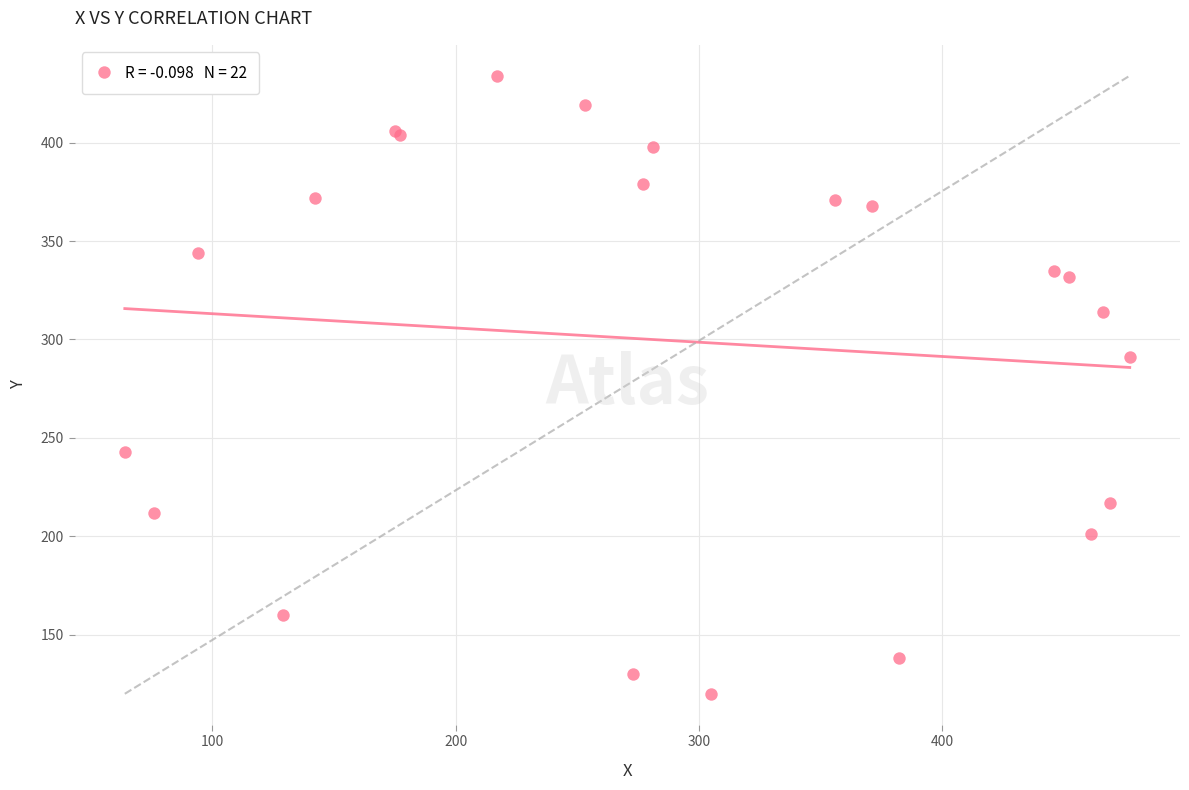

What Y value in the scatter plot is closest to 277?

291